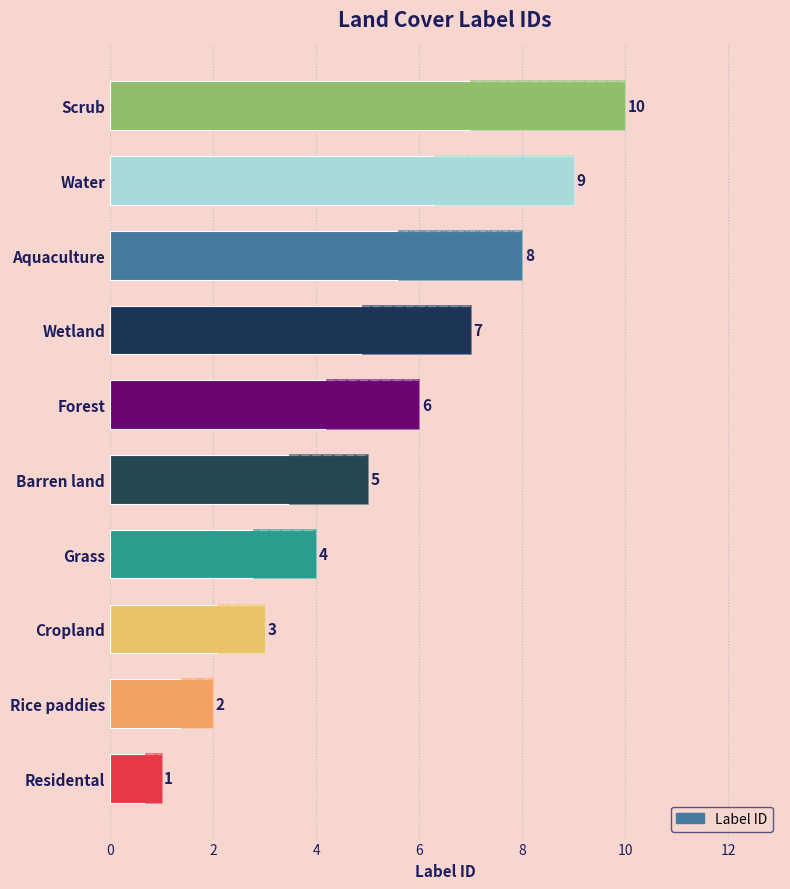

True or false: the data shows 3 at Forest.

False